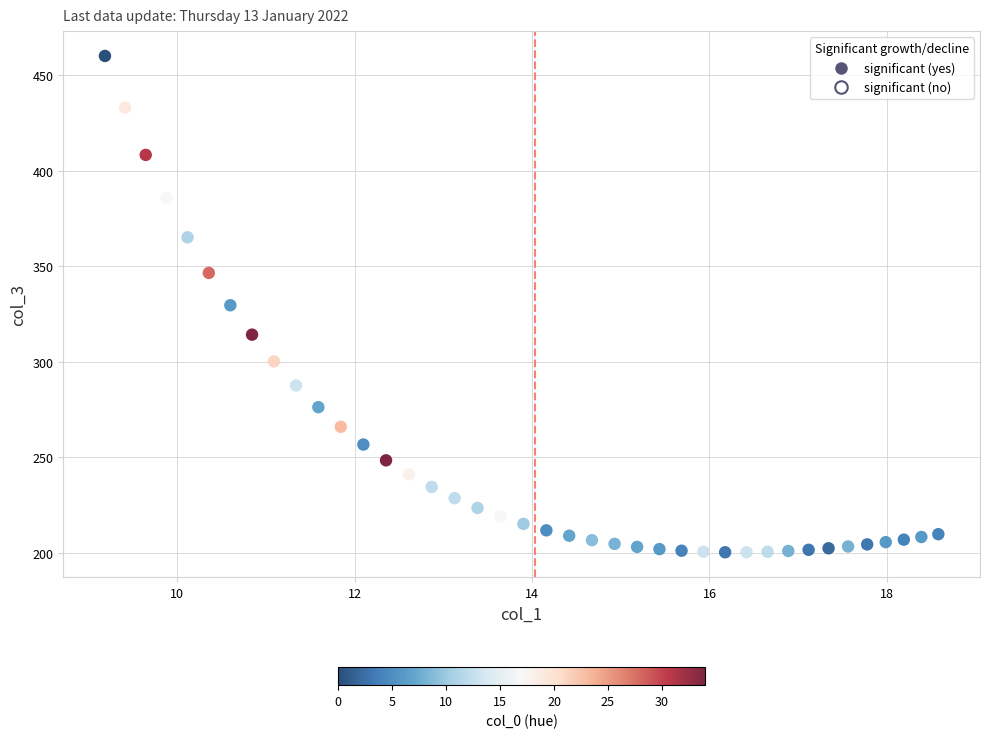

What is the range of Y values (max minus min)?

259.7